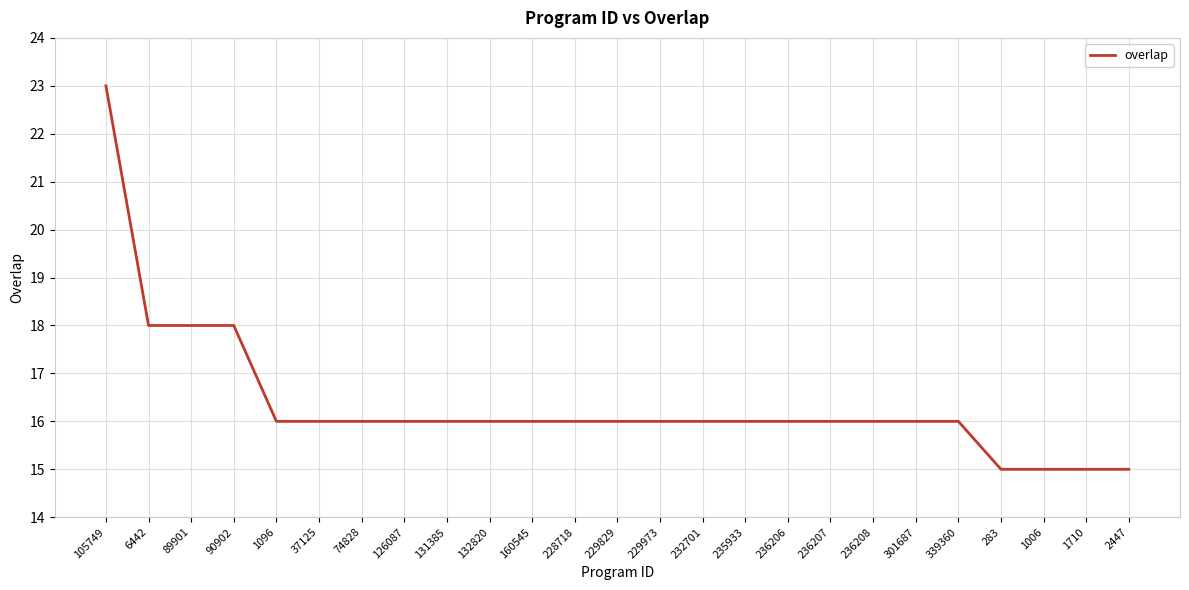

What position from the left is 229973?

14